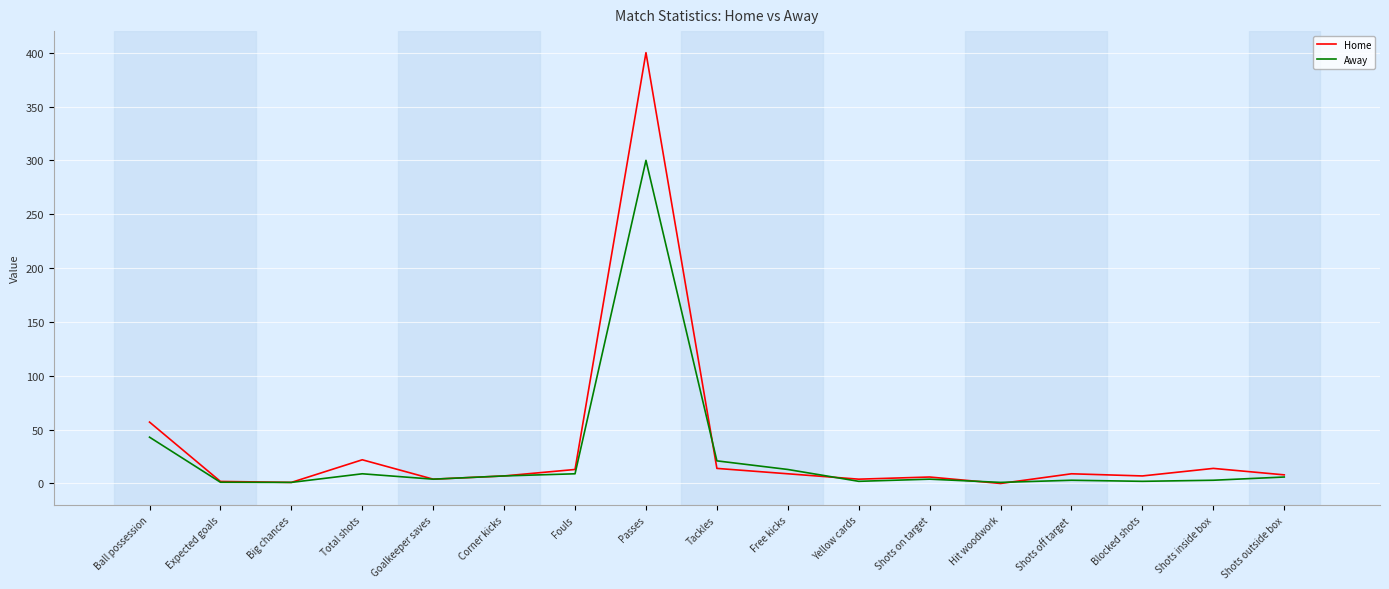

Is it true that Home equals 0.0 at Hit woodwork?

True